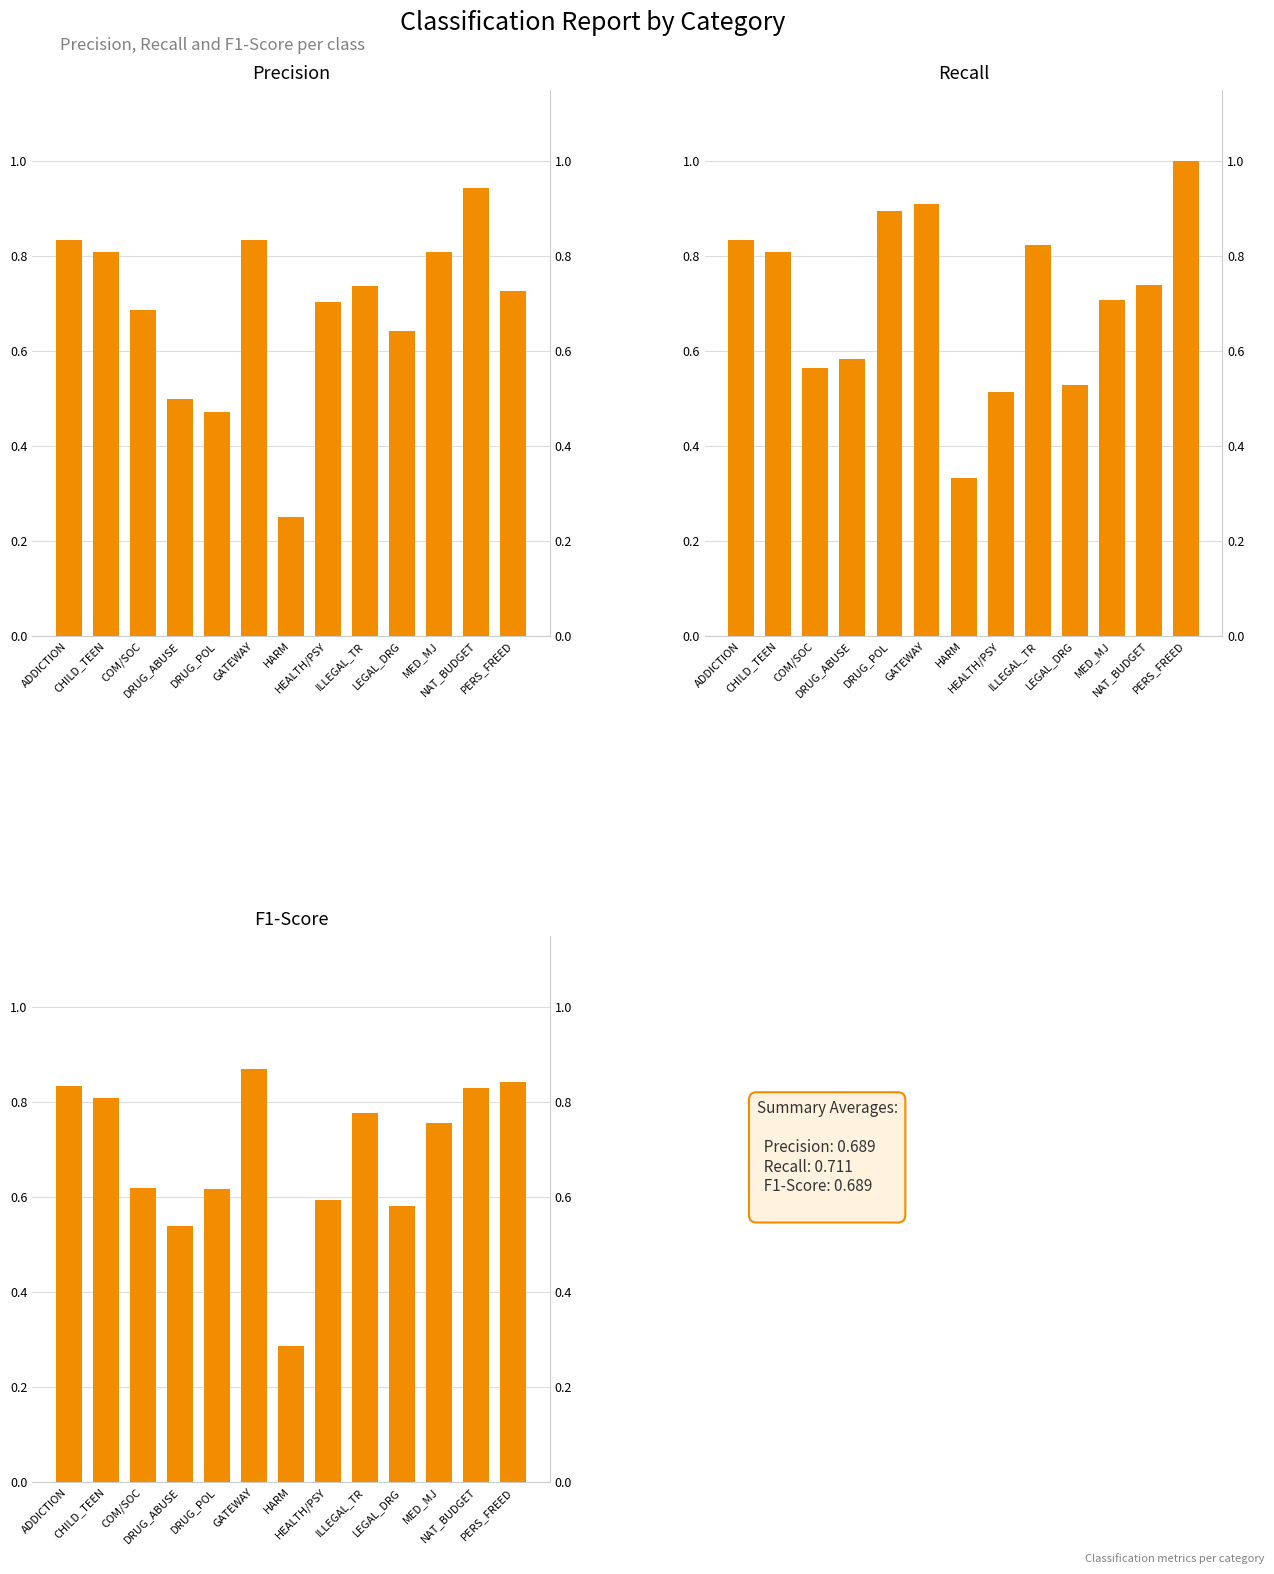

How many bars are there in total?

39